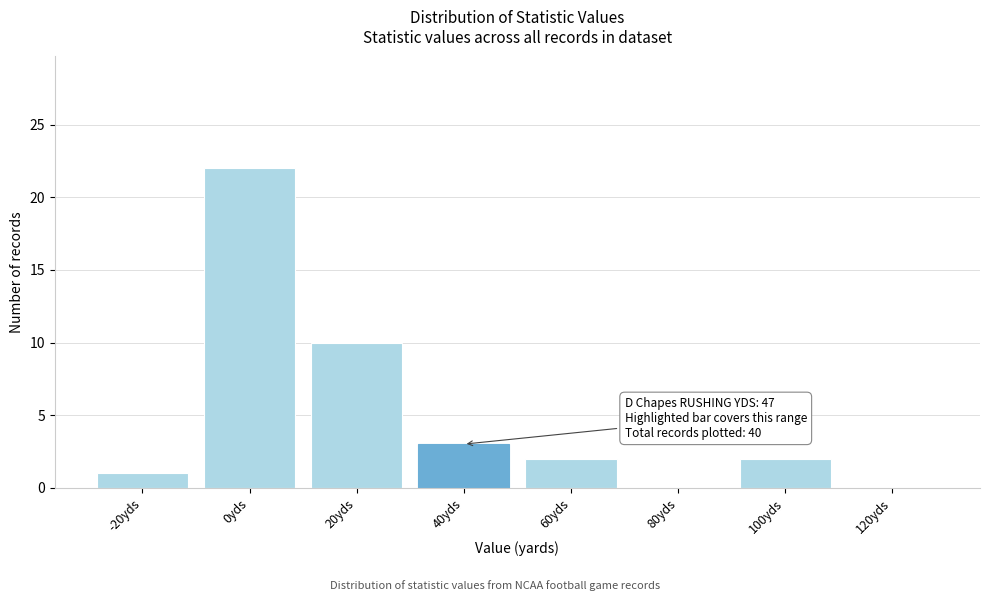

Reading right to left, transcribe all the data shown in this chart.

120yds=0	100yds=2	80yds=0	60yds=2	40yds=3	20yds=10	0yds=22	-20yds=1